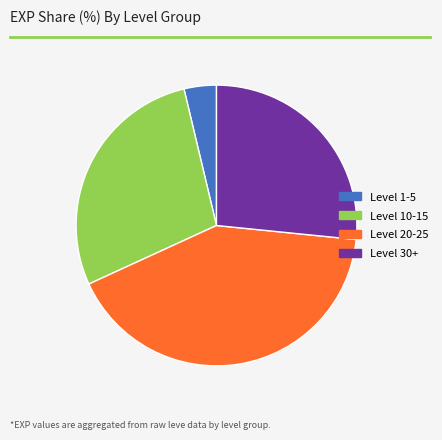

Approximately how many times larger is the value at Level 20-25 compared to Level 1-5?

11.2